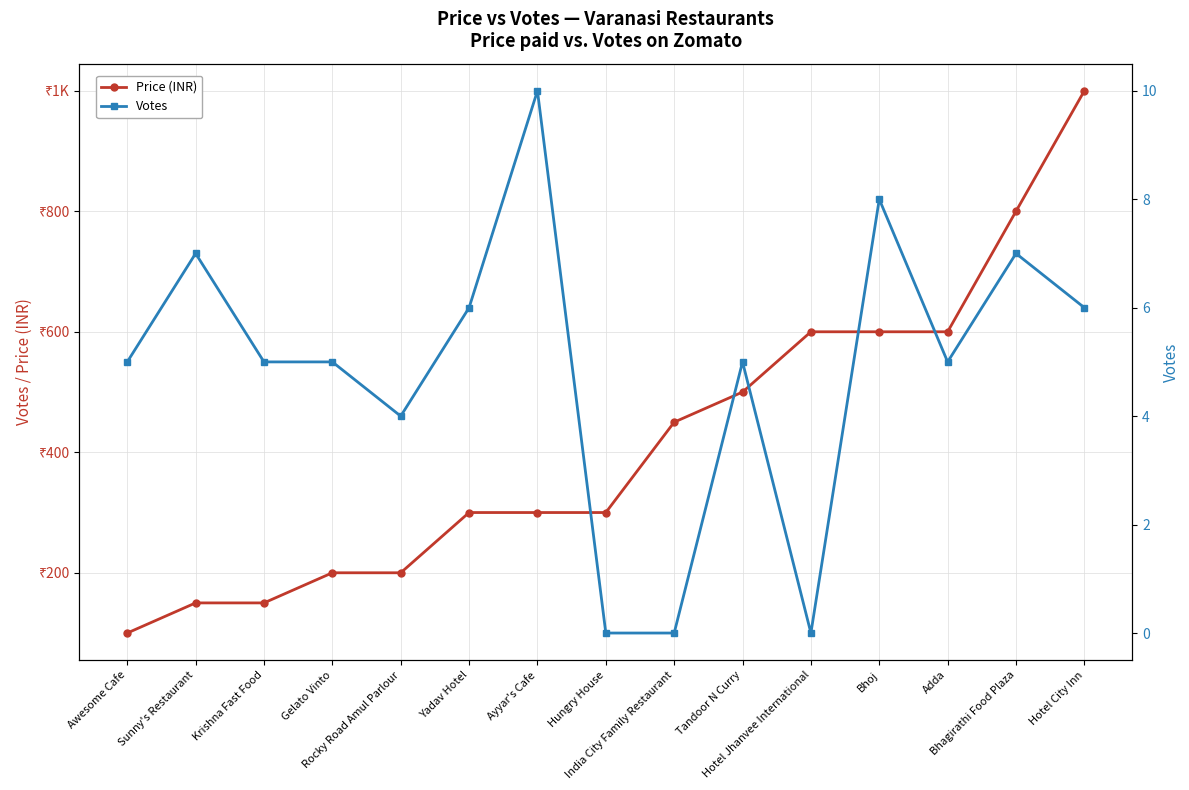

Between Yadav Hotel and India City Family Restaurant, which is larger?

India City Family Restaurant